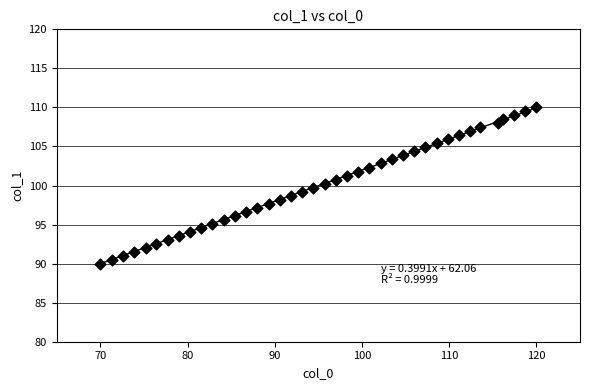

What is the range of X values (max minus min)?

50.0